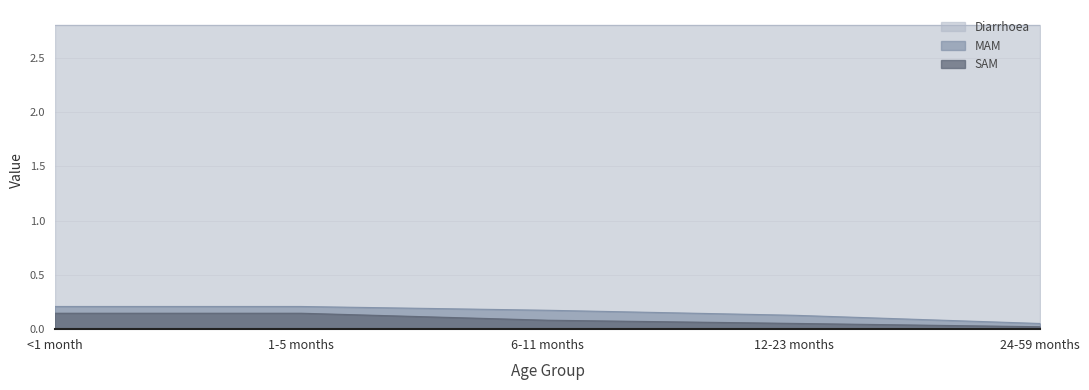

True or false: SAM and MAM intersect in this chart.

False